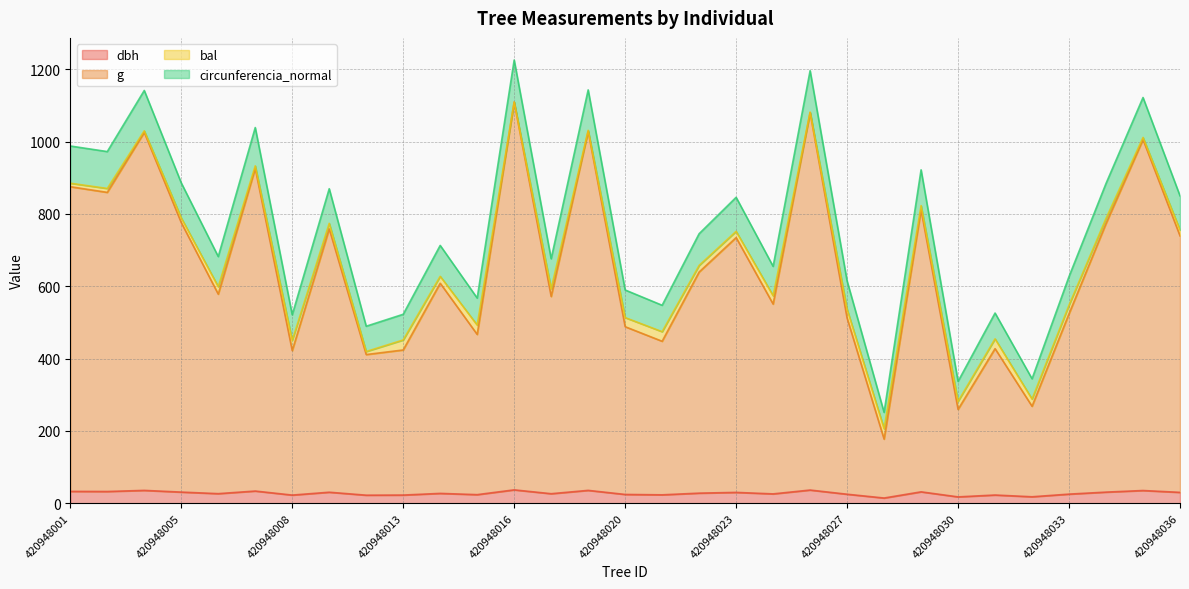

Is it true that dbh equals 22.6 at 420948013?

True